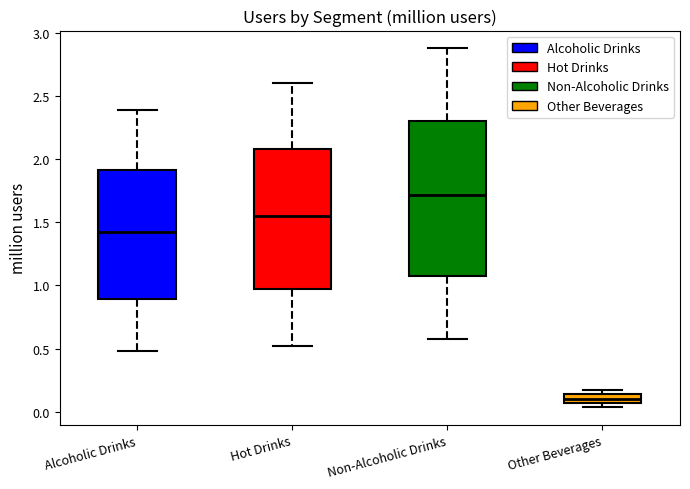

Which box is the tallest, from its lower edge to its upper edge?

Non-Alcoholic Drinks